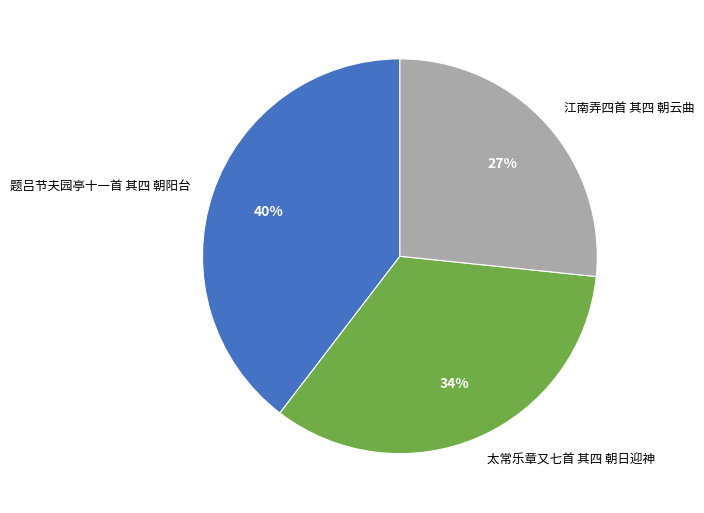

Approximately how many times larger is the value at 题吕节夫园亭十一首 其四 朝阳台 compared to 江南弄四首 其四 朝云曲?

1.5